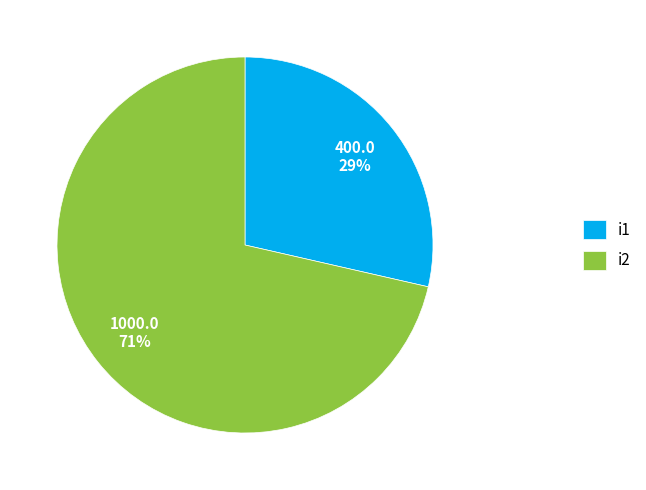

To the nearest percent, what percentage of the pie is i1?

29%